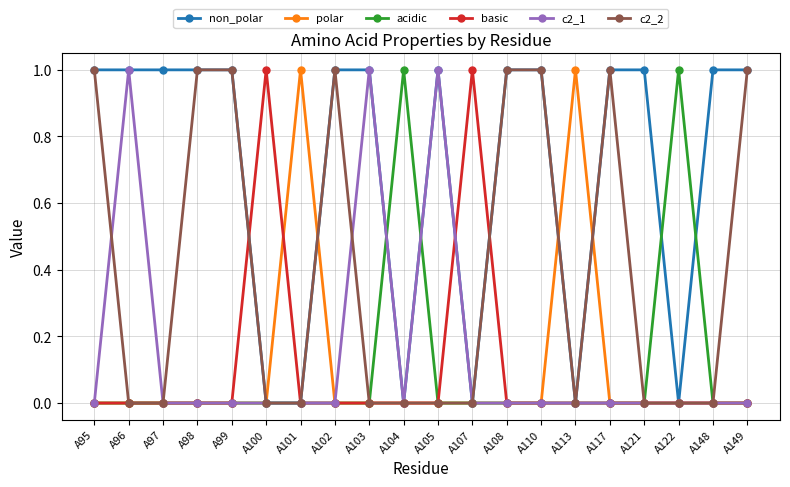

Which series changed the most between A148 and A149?

c2_2